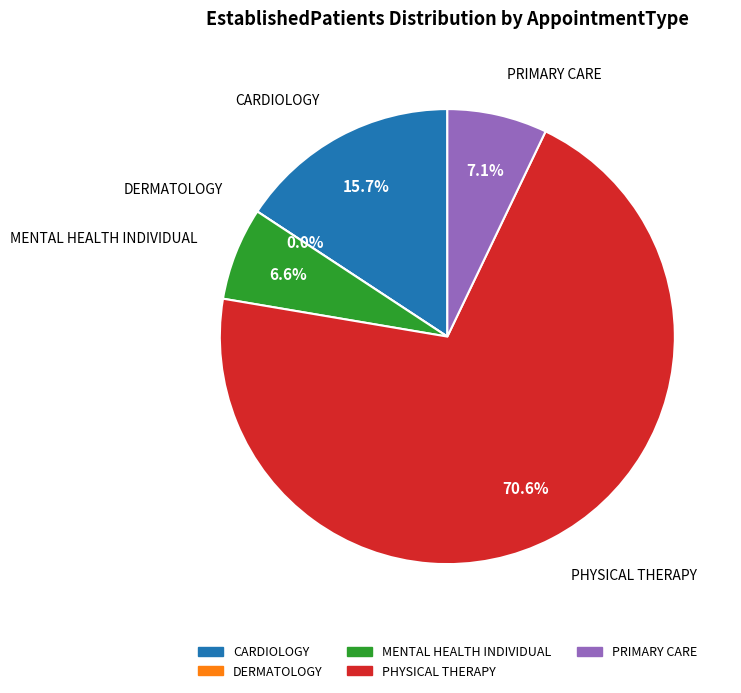

Does MENTAL HEALTH INDIVIDUAL represent more than half of the total?

No